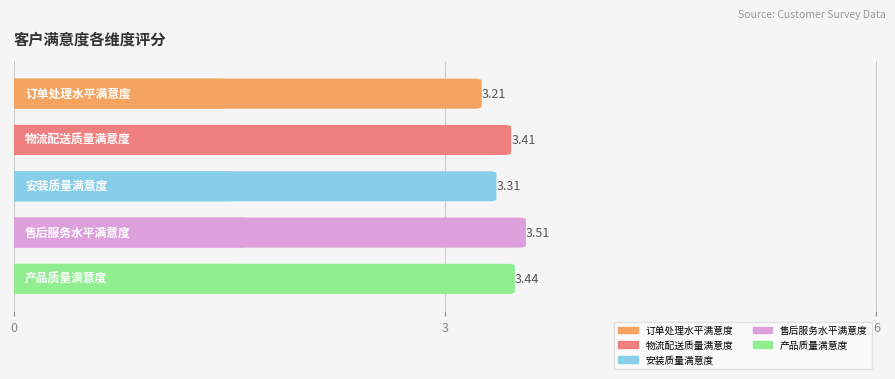

True or false: 订单处理水平满意度 has a value of 1 at 34.

False